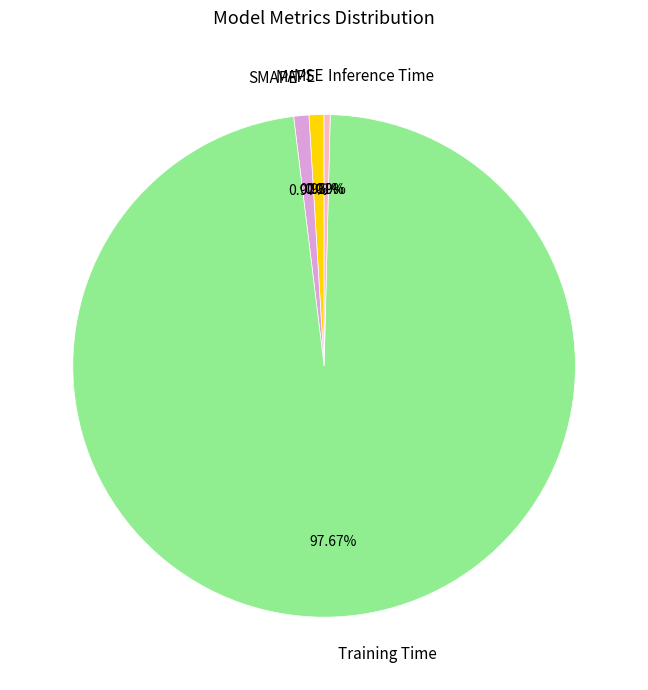

Is the sum of Training Time and SMAPE greater than half?

Yes